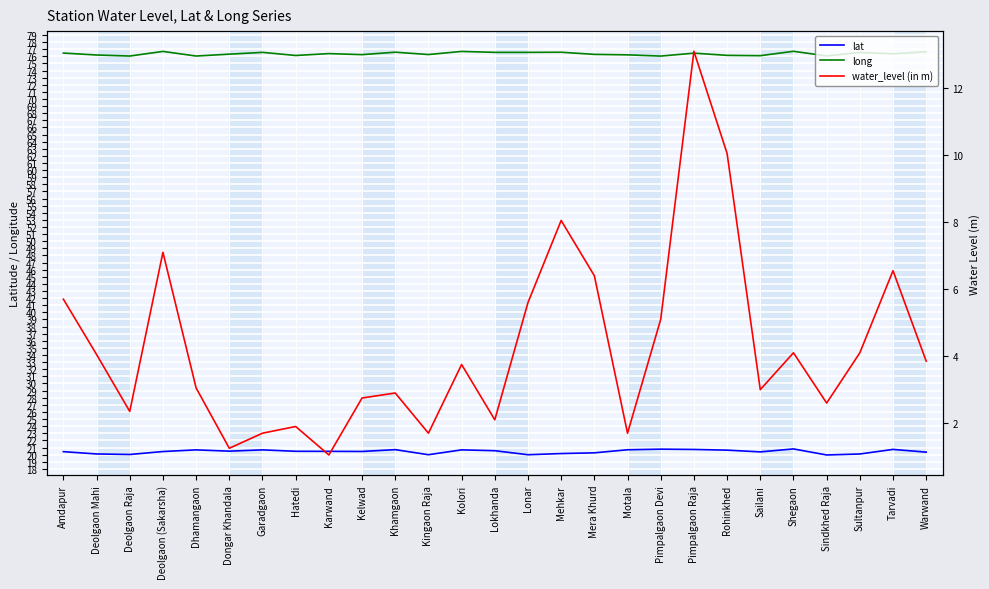

In lat, how many points are higher than both neighbors (excluding endpoints)?

7